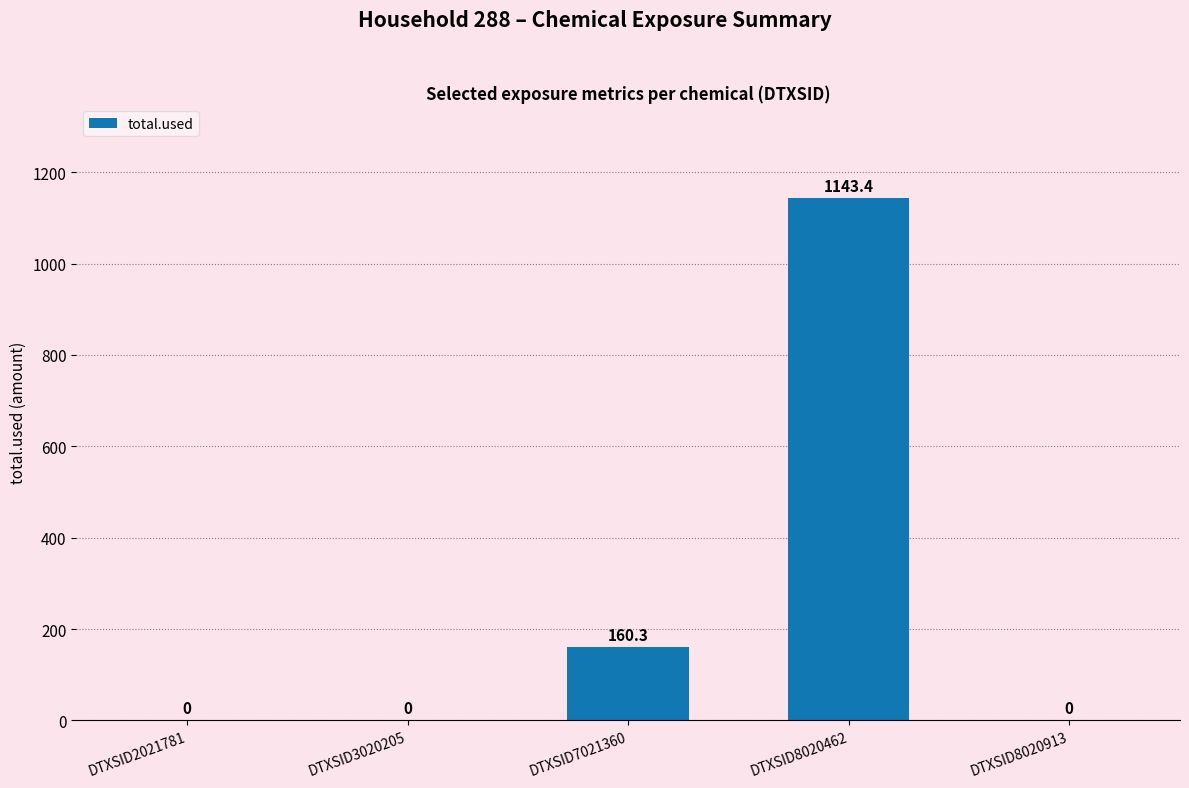

The value at DTXSID2021781 is 0.0. True or false?

True